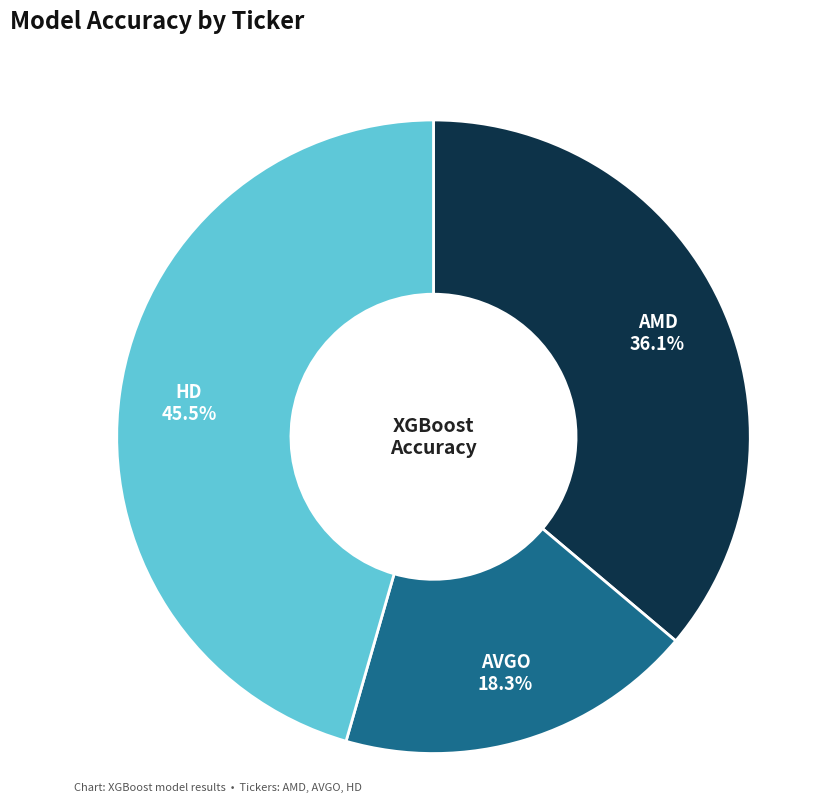

Which slice is the smallest?

AVGO